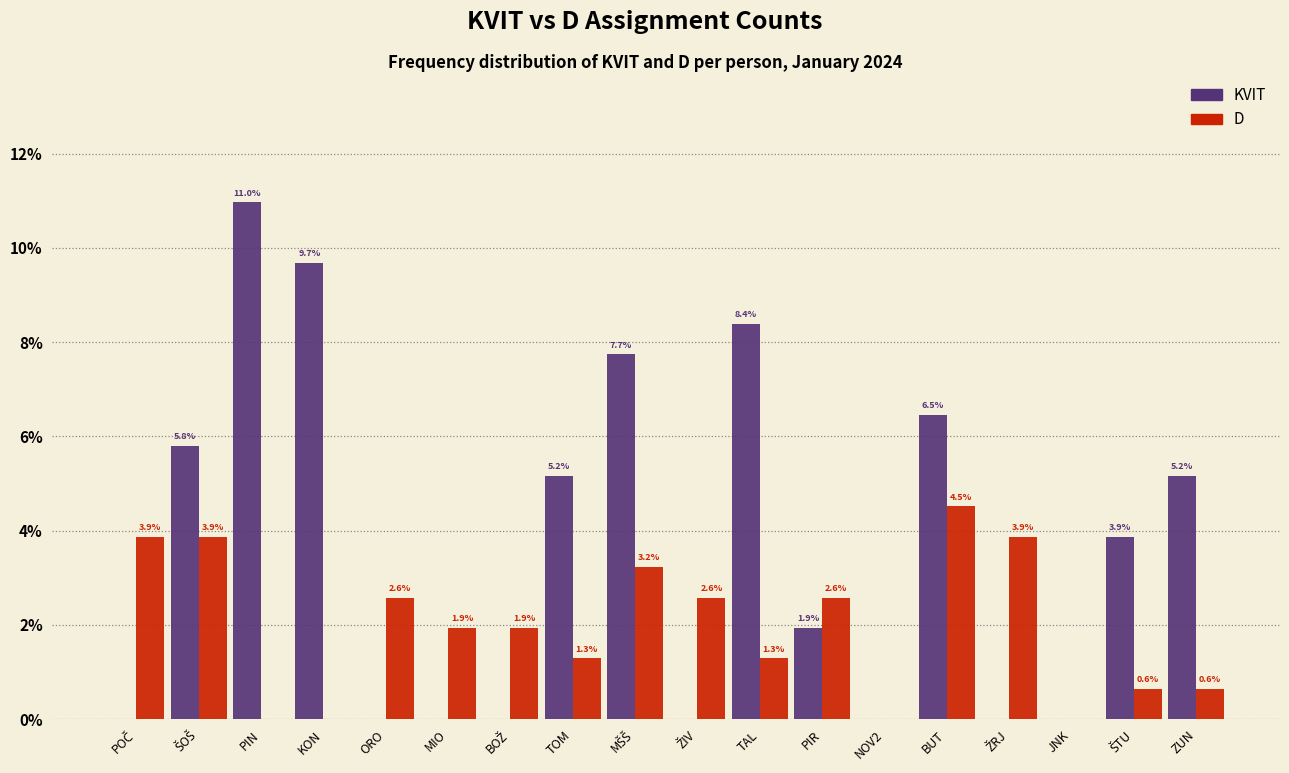

What is the total value across all series at BUT?

11.0